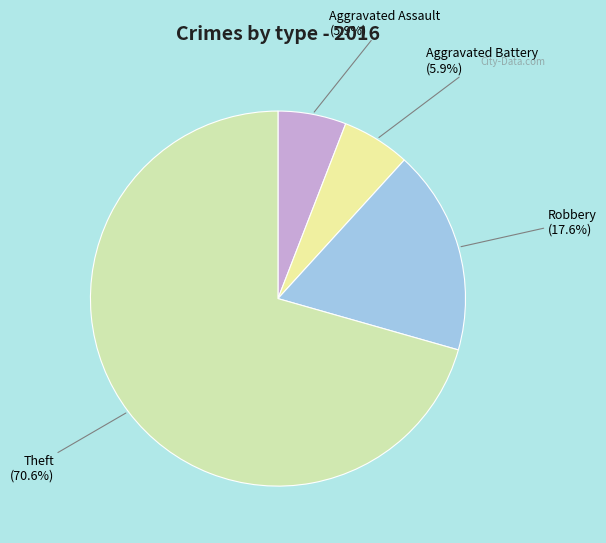

What is the ratio of the value at Aggravated Battery to the value at Aggravated Assault?

1.0